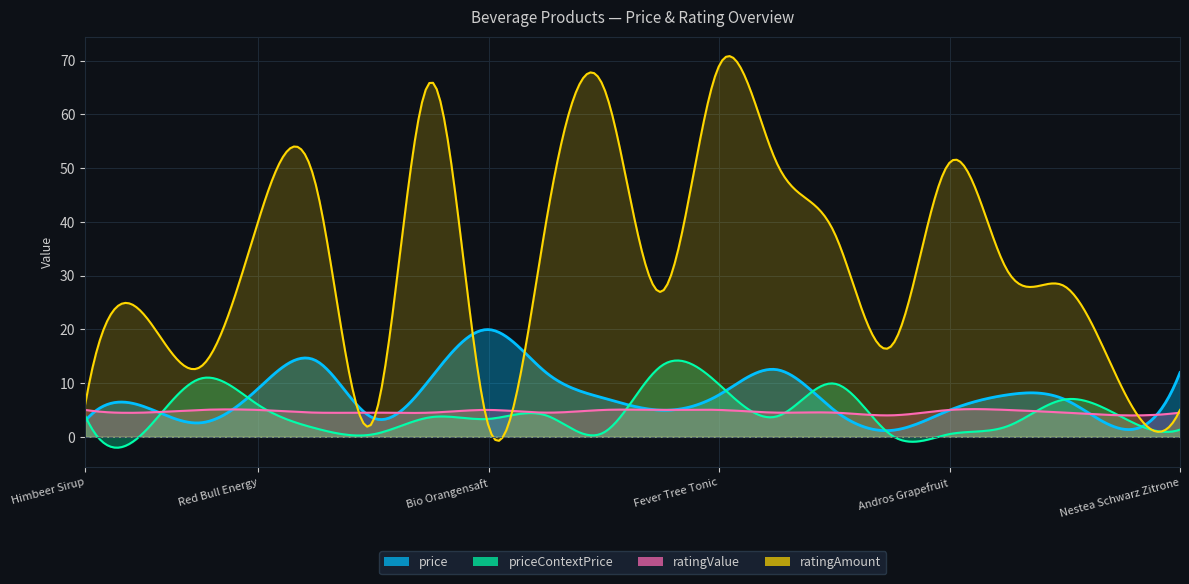

The ratingValue series shows 6.9 at Bio Himbeer-Sirup. True or false?

False